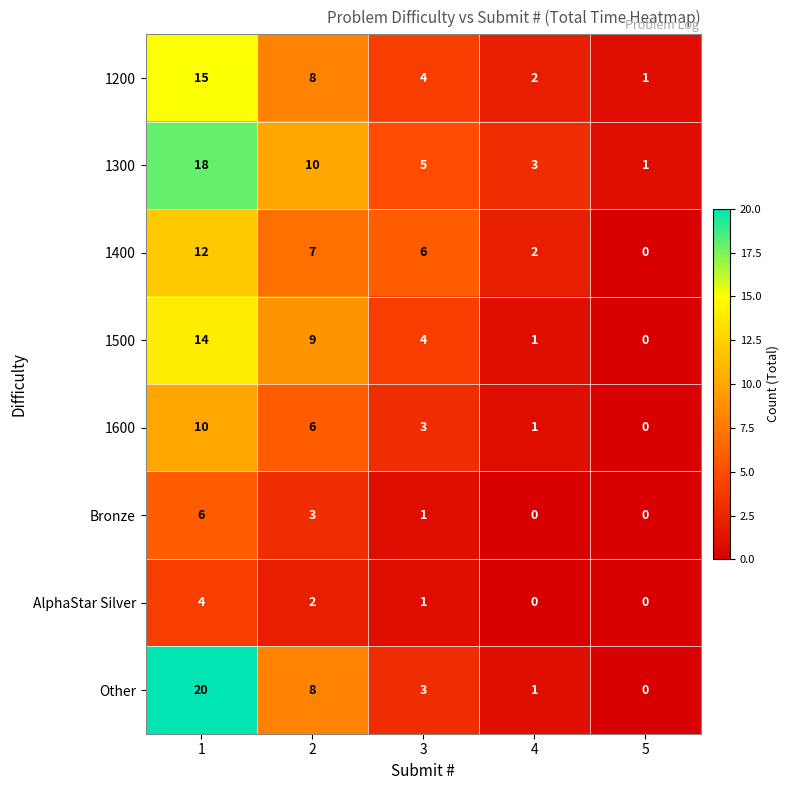

At which category does the chart reach its peak across all series?

1